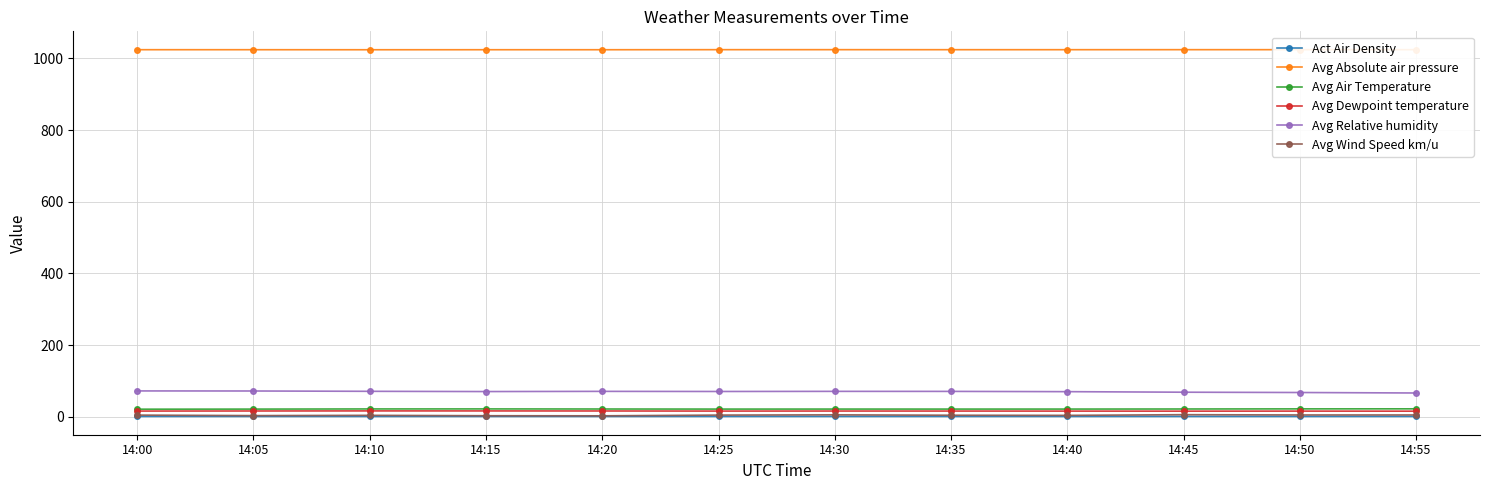

True or false: Avg Absolute air pressure has more than 0 interior local peaks.

True